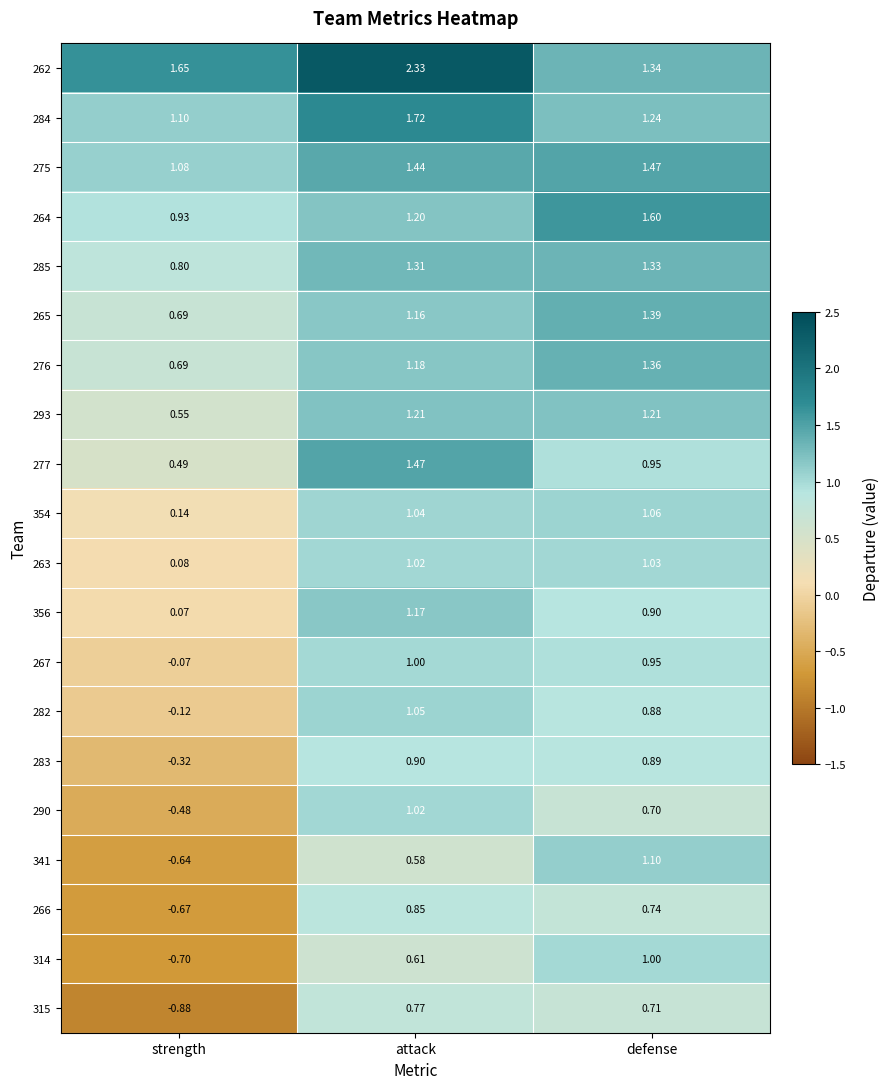

At which label is 283 closest to 0?

strength